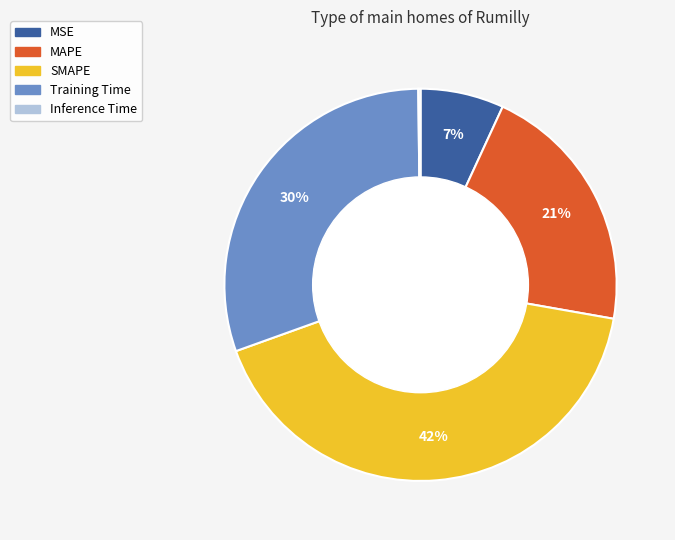

Which has a higher value, MAPE or MSE?

MAPE